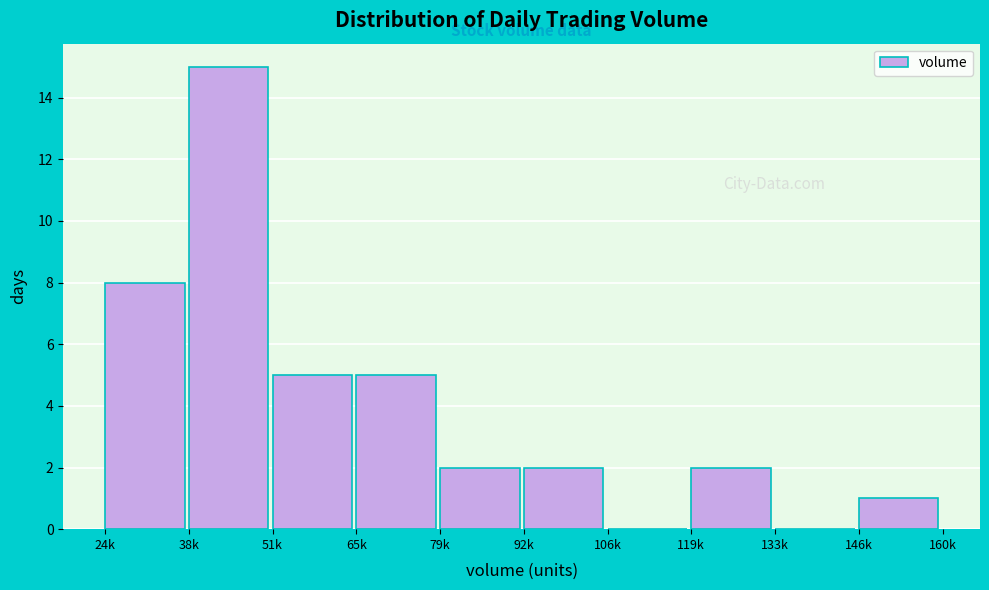

Reading right to left, what are all the values shown in this chart?

146k=1	133k=0	119k=2	106k=0	92k=2	79k=2	65k=5	51k=5	38k=15	24k=8